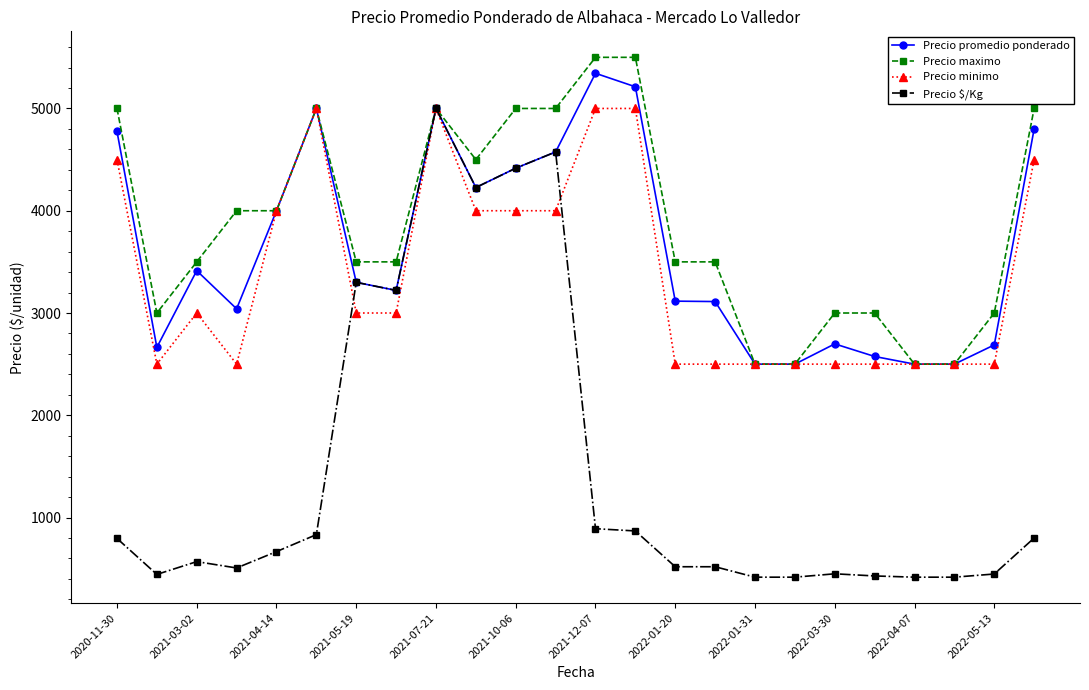

Which series has the widest spread of values?

Precio $/Kg